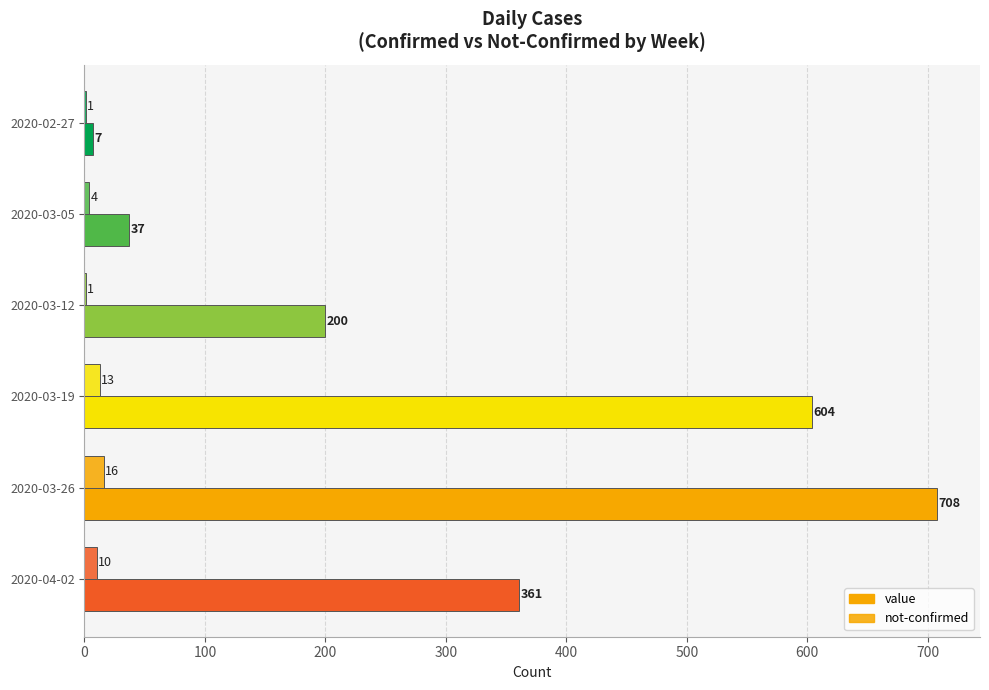

Which series has the largest total across all categories?

value